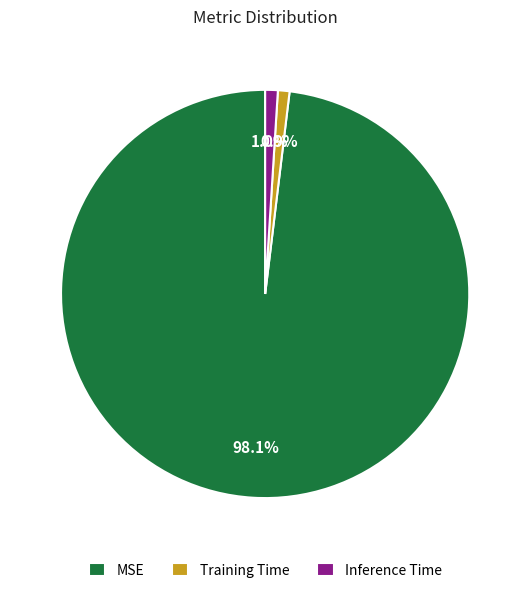

Which slice is the largest?

MSE